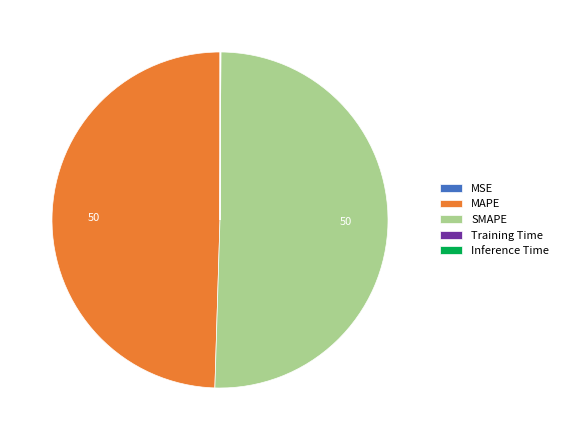

The SMAPE slice represents 41% of the pie. True or false?

False